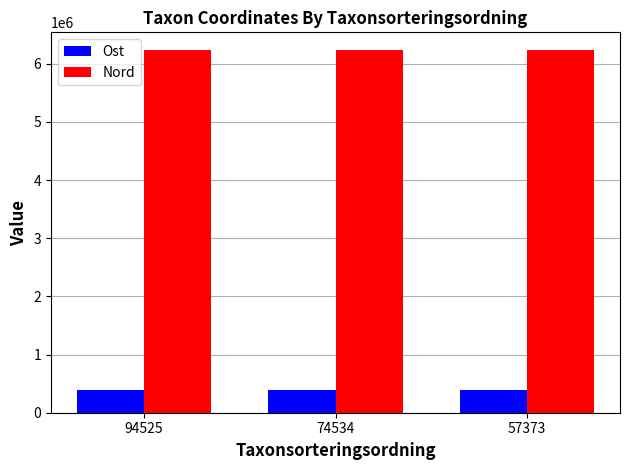

What is the average value of the Nord series?

6226909.0